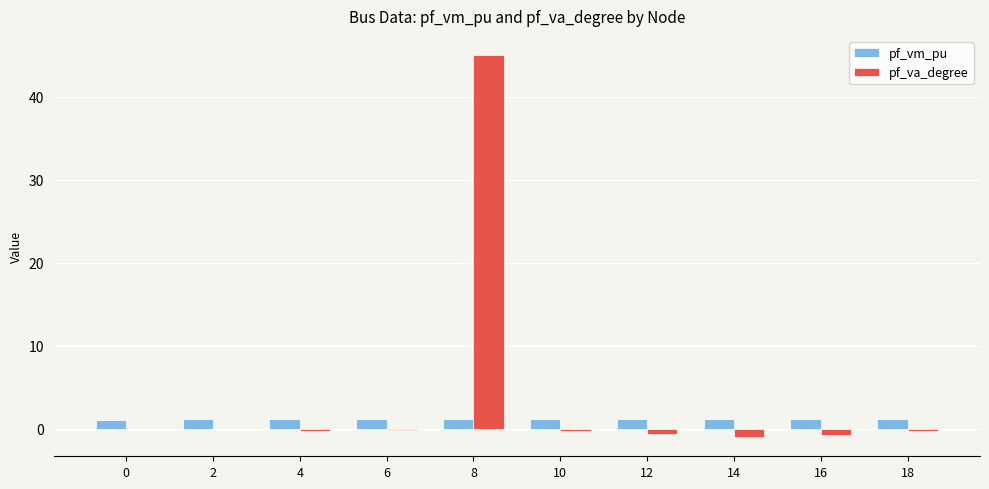

Are the bars grouped side by side (vs. stacked)?

Yes